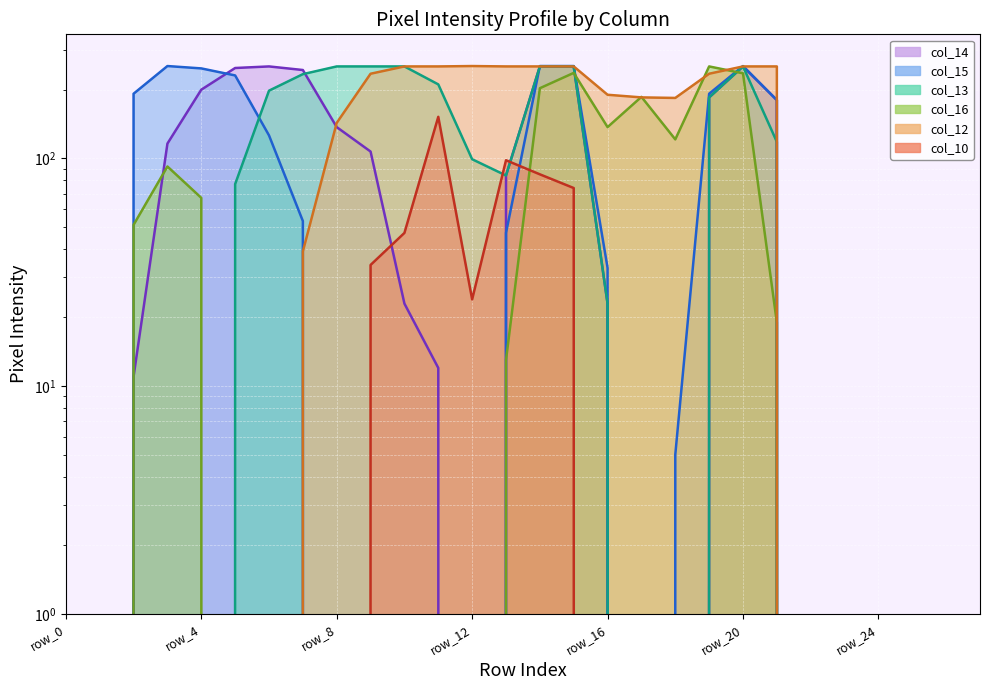

Reading left to right, transcribe all the data shown in this chart.

col_14: row_0=0	row_1=0	row_2=11	row_3=116	row_4=200	row_5=249	row_6=253	row_7=244	row_8=137	row_9=107	row_10=23	row_11=12	row_12=0	row_13=84	row_14=253	row_15=253	row_16=23	row_17=0	row_18=0	row_19=185	row_20=253	row_21=180	row_22=0	row_23=0	row_24=0	row_25=0	row_26=0	row_27=0
col_15: row_0=0	row_1=0	row_2=192	row_3=254	row_4=248	row_5=231	row_6=126	row_7=53	row_8=0	row_9=0	row_10=0	row_11=0	row_12=0	row_13=47	row_14=254	row_15=254	row_16=33	row_17=0	row_18=5	row_19=192	row_20=254	row_21=180	row_22=0	row_23=0	row_24=0	row_25=0	row_26=0	row_27=0
col_13: row_0=0	row_1=0	row_2=0	row_3=0	row_4=0	row_5=77	row_6=198	row_7=234	row_8=253	row_9=253	row_10=253	row_11=211	row_12=99	row_13=84	row_14=253	row_15=253	row_16=23	row_17=0	row_18=0	row_19=185	row_20=253	row_21=118	row_22=0	row_23=0	row_24=0	row_25=0	row_26=0	row_27=0
col_16: row_0=0	row_1=0	row_2=51	row_3=92	row_4=67	row_5=0	row_6=0	row_7=0	row_8=0	row_9=0	row_10=0	row_11=0	row_12=0	row_13=13	row_14=203	row_15=237	row_16=137	row_17=186	row_18=121	row_19=253	row_20=236	row_21=19	row_22=0	row_23=0	row_24=0	row_25=0	row_26=0	row_27=0
col_12: row_0=0	row_1=0	row_2=0	row_3=0	row_4=0	row_5=0	row_6=0	row_7=39	row_8=143	row_9=235	row_10=253	row_11=253	row_12=254	row_13=253	row_14=253	row_15=253	row_16=190	row_17=185	row_18=184	row_19=235	row_20=253	row_21=253	row_22=0	row_23=0	row_24=0	row_25=0	row_26=0	row_27=0
col_10: row_0=0	row_1=0	row_2=0	row_3=0	row_4=0	row_5=0	row_6=0	row_7=0	row_8=0	row_9=34	row_10=47	row_11=152	row_12=24	row_13=98	row_14=85	row_15=74	row_16=0	row_17=0	row_18=0	row_19=0	row_20=0	row_21=0	row_22=0	row_23=0	row_24=0	row_25=0	row_26=0	row_27=0